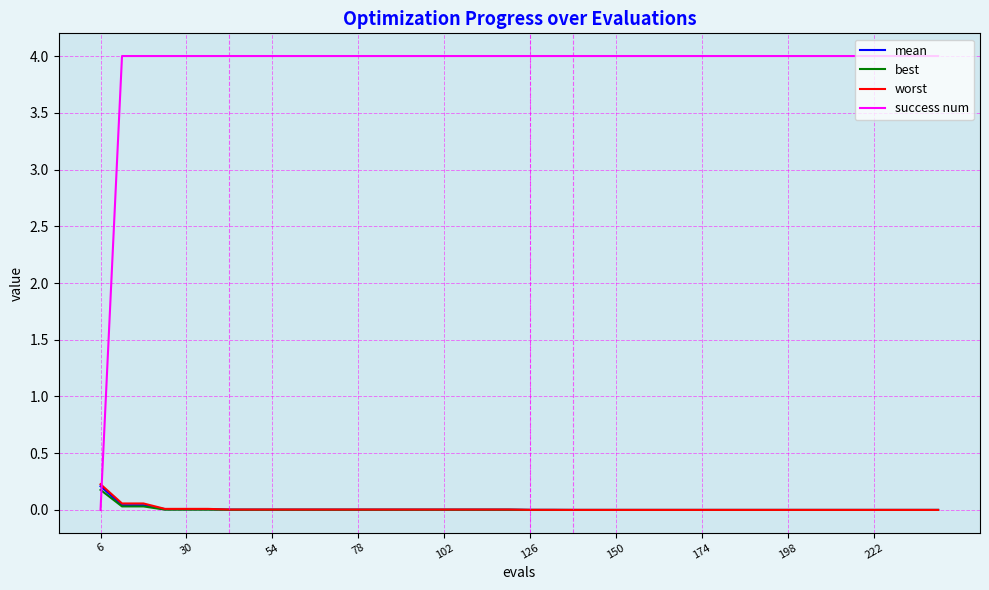

After their last crossing, which series has the higher values: success num or worst?

success num